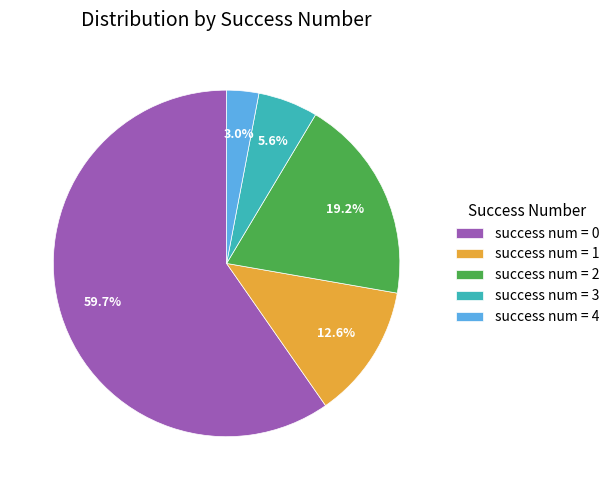

Which category has the smallest portion of the pie?

success num = 4